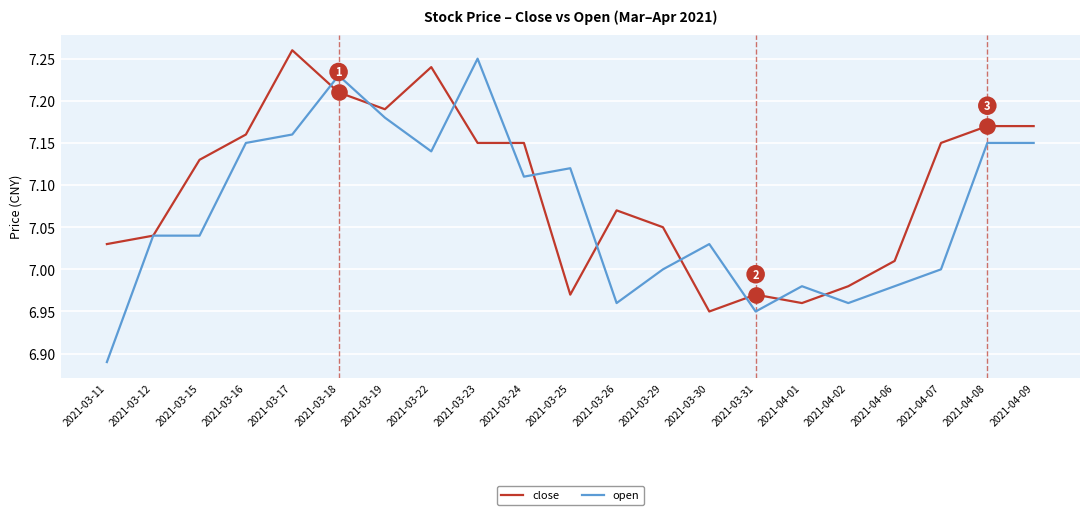

Which series has the largest total across all categories?

close